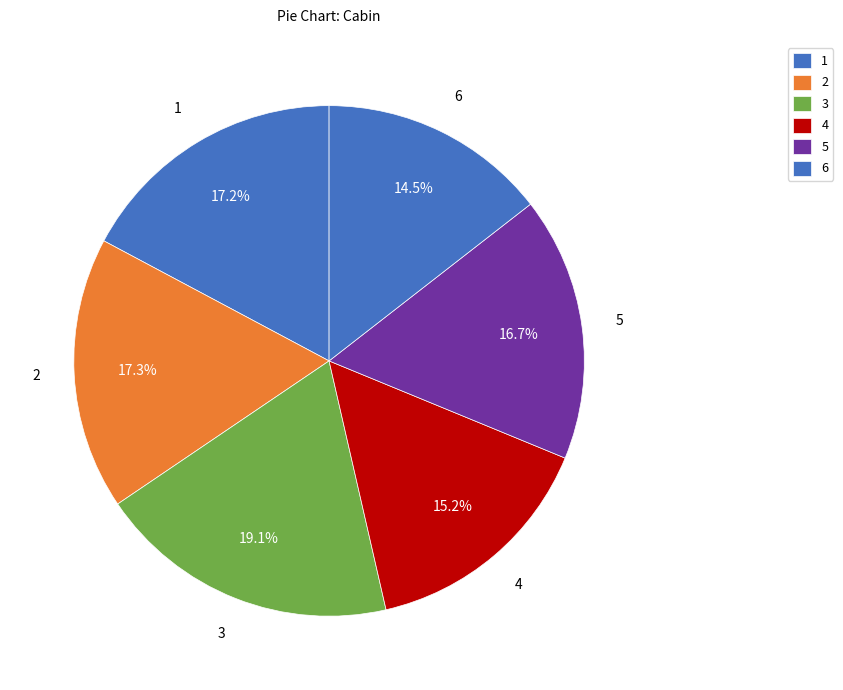

Is there a majority slice in this chart?

No